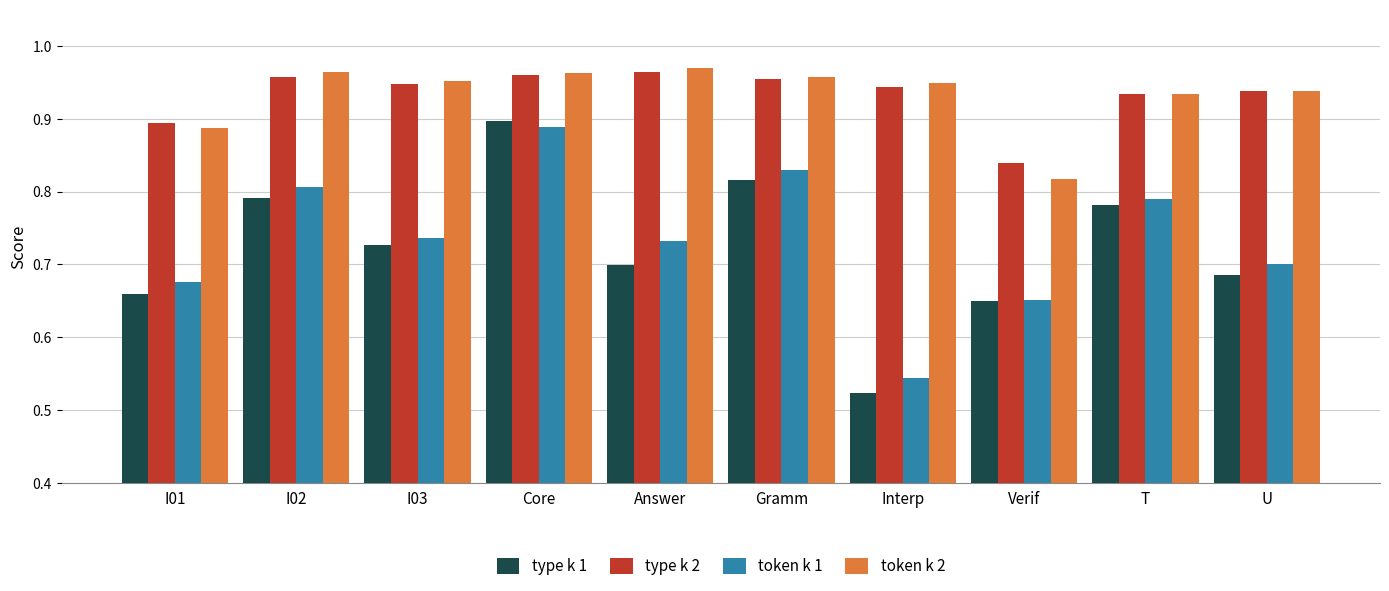

What is the label of the 5th bar from the right?

Gramm